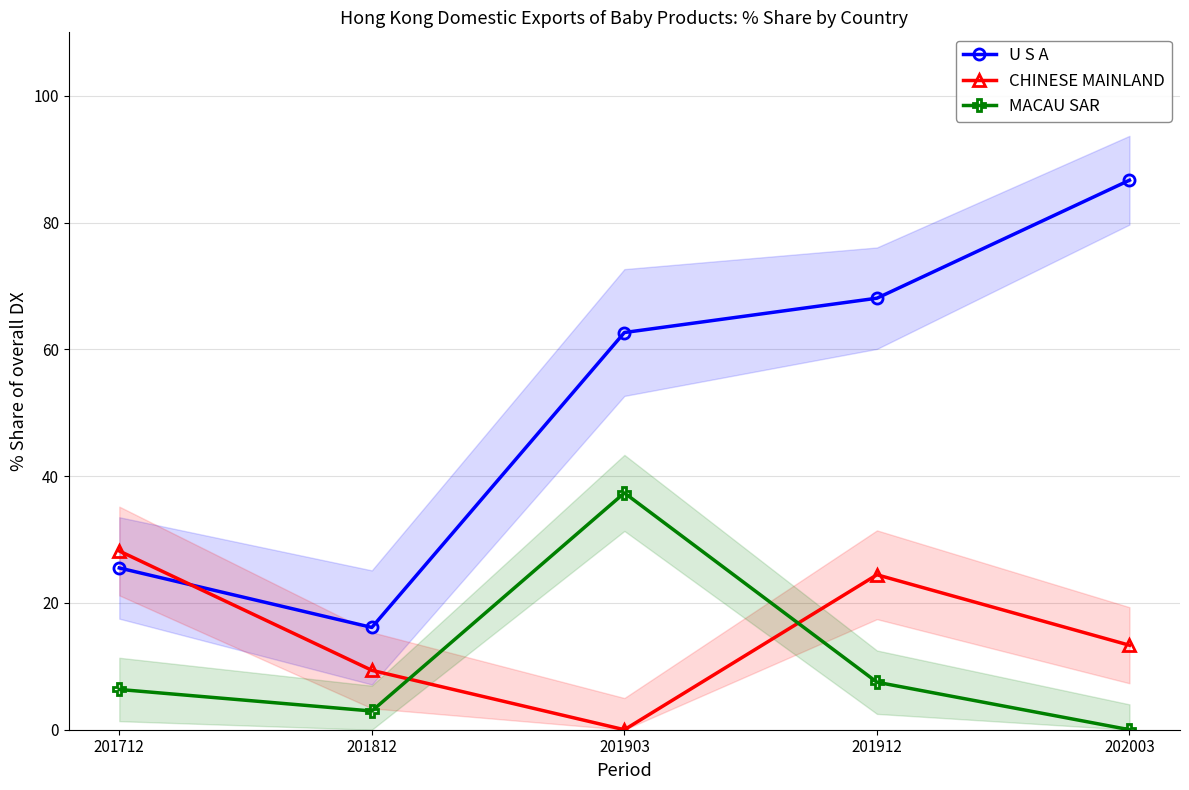

What is the difference between the maximum and second lowest values in the CHINESE MAINLAND series?

18.8